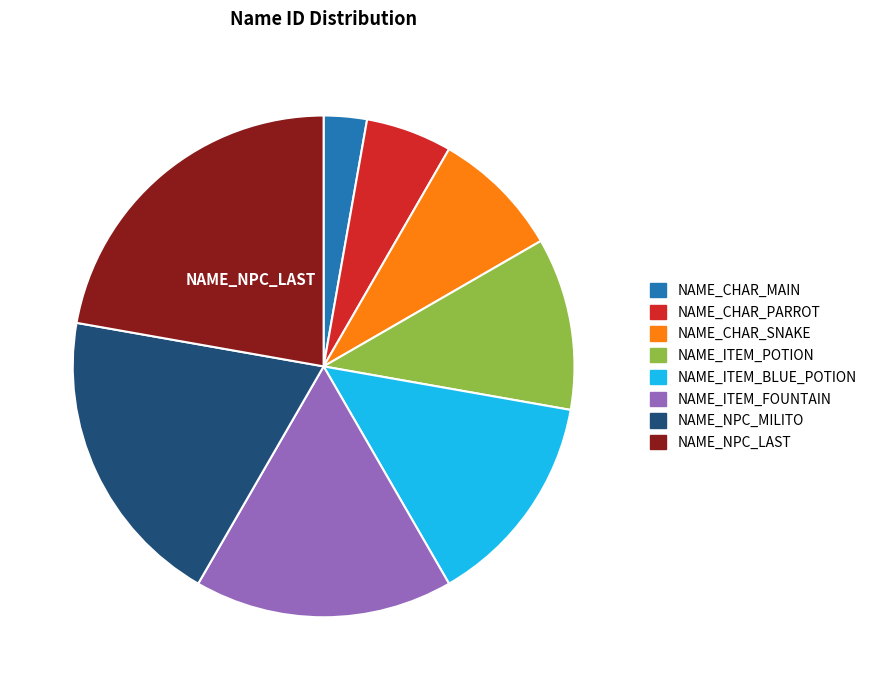

Between NAME_ITEM_POTION and NAME_CHAR_SNAKE, which is larger?

NAME_ITEM_POTION